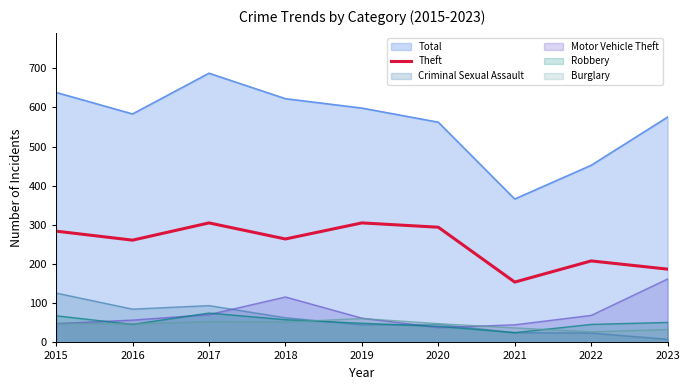

At which label is the value closest to 229?

2022